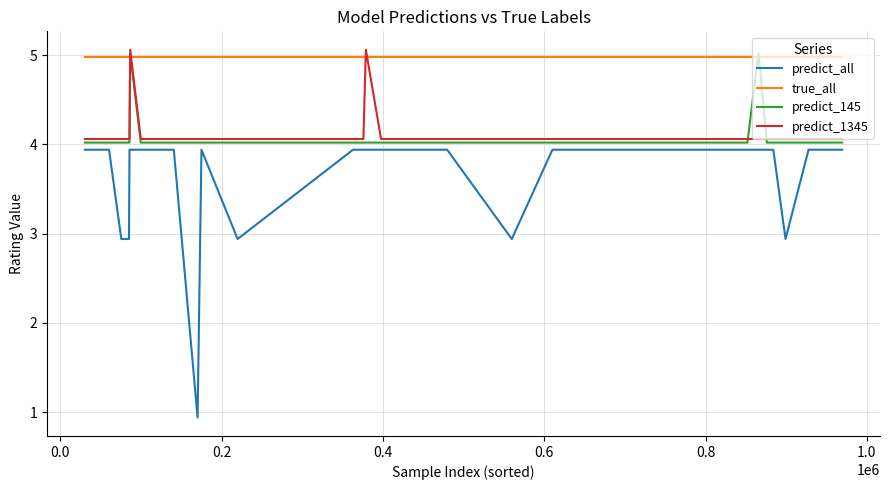

What is the label of the 8th point from the right?

32